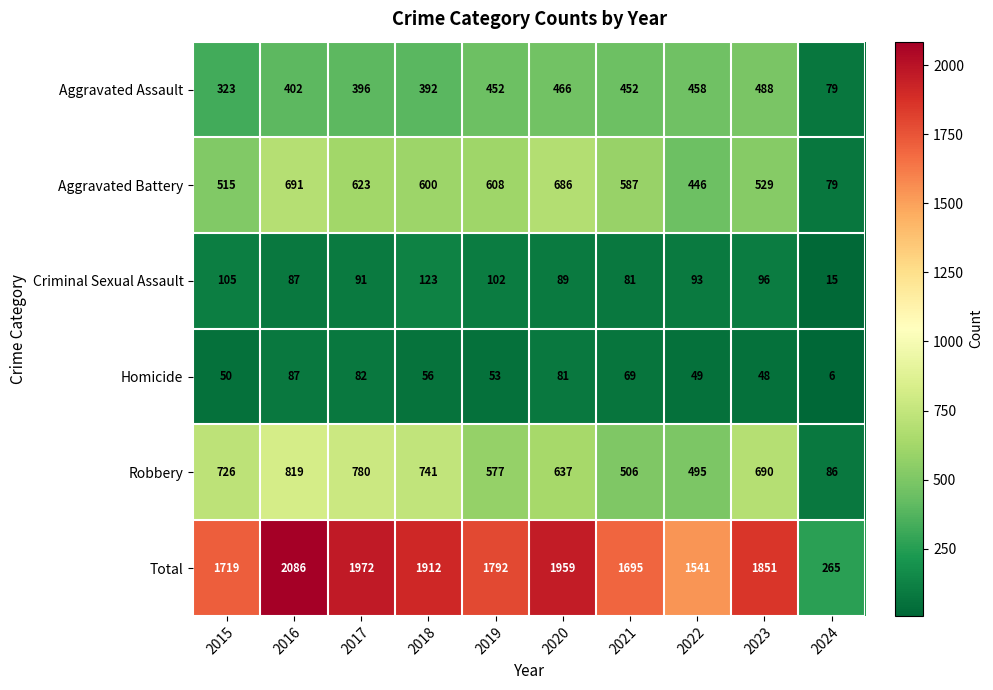

What is the approximate value of Homicide at 2020?

81